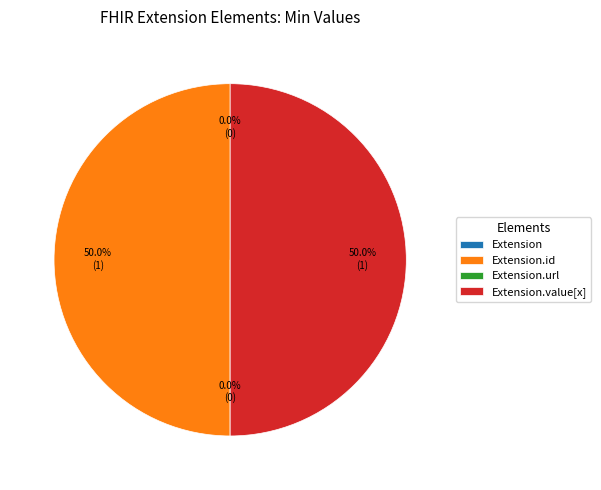

Rank the categories by value from highest to lowest.

Extension.id, Extension.value[x], Extension, Extension.url